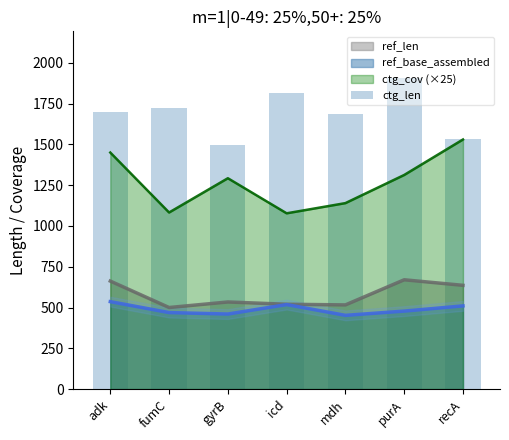

True or false: the data shows 1699 at adk.

True